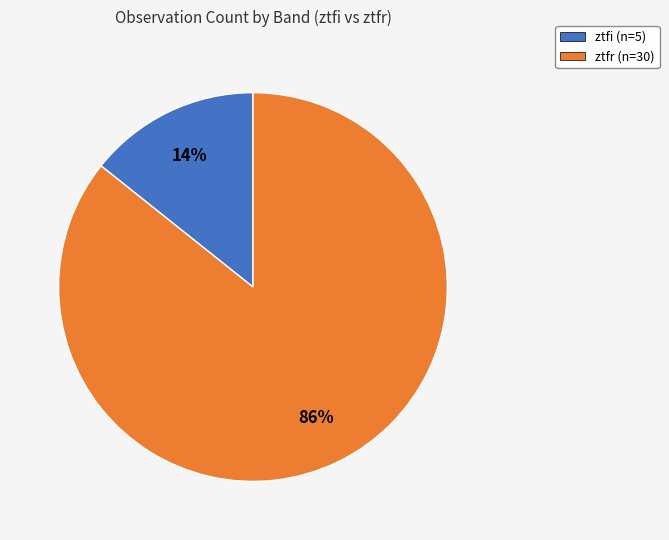

The ztfi slice represents 25% of the pie. True or false?

False